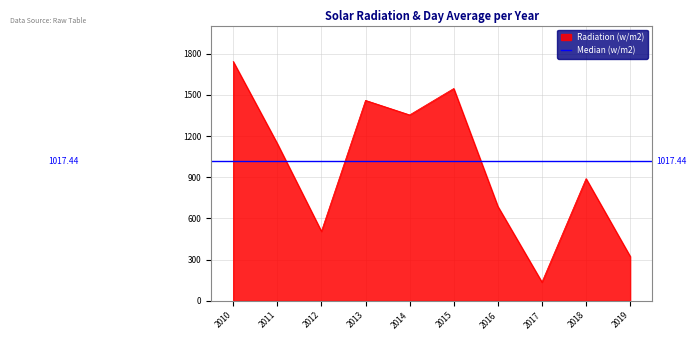

At which label is Radiation (w/m2) closest to 939?

2018